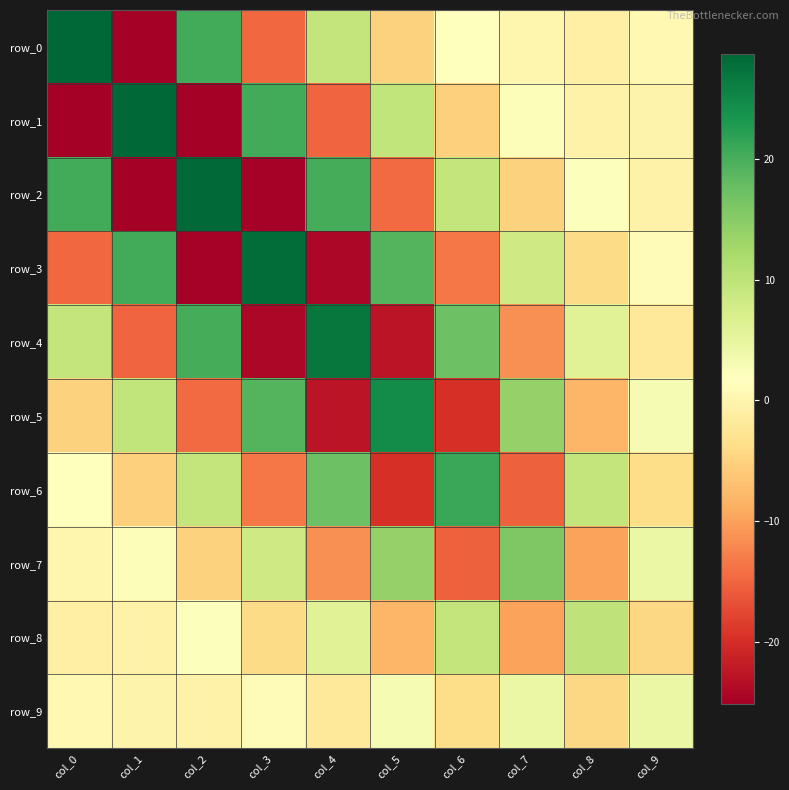

How many data points in row_9 are less than 0?

5